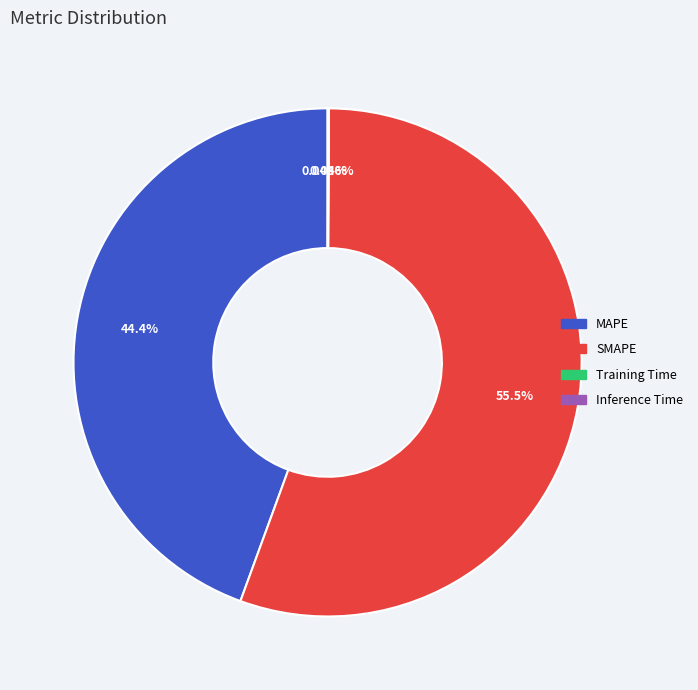

To the nearest percent, what portion does SMAPE represent?

55%